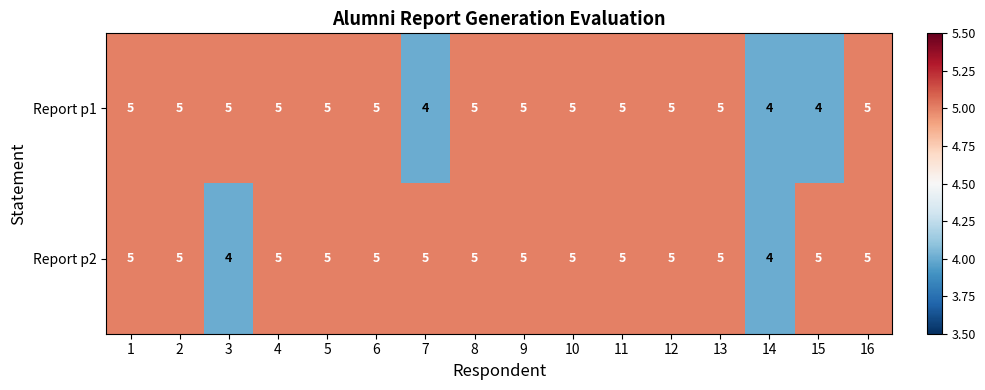

Read the Report p2 value at 9.

5